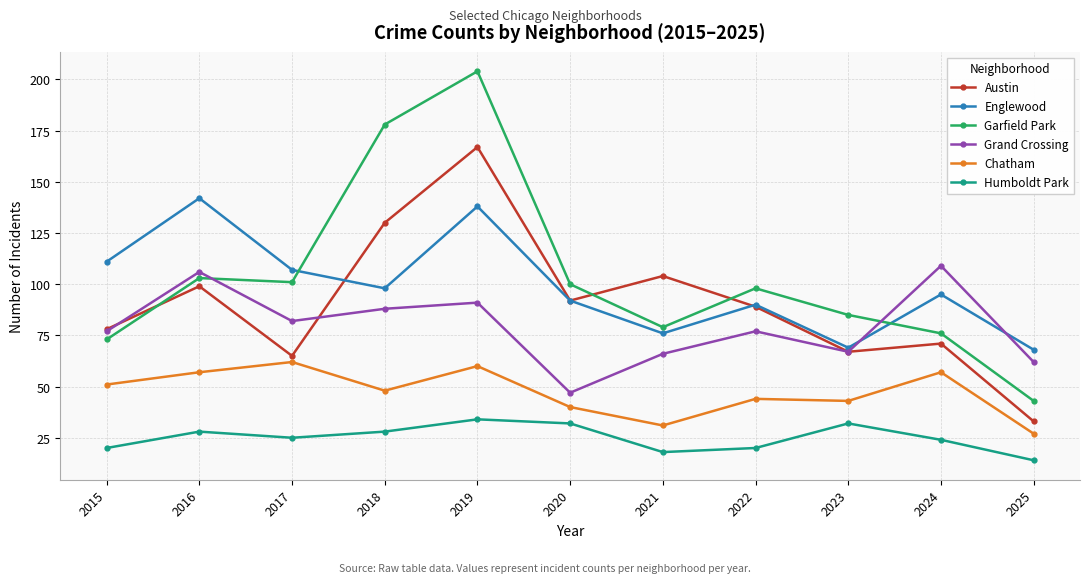

The Grand Crossing series shows 77 at 2022. True or false?

True